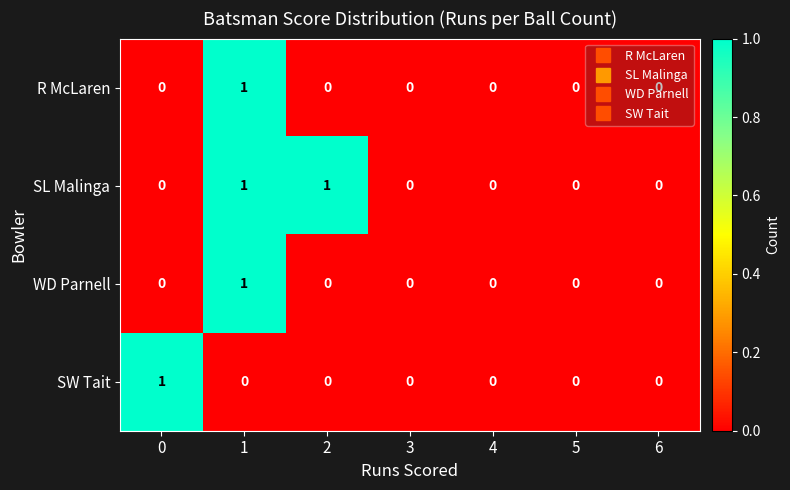

Count the WD Parnell values in the range 0 to 1.

7